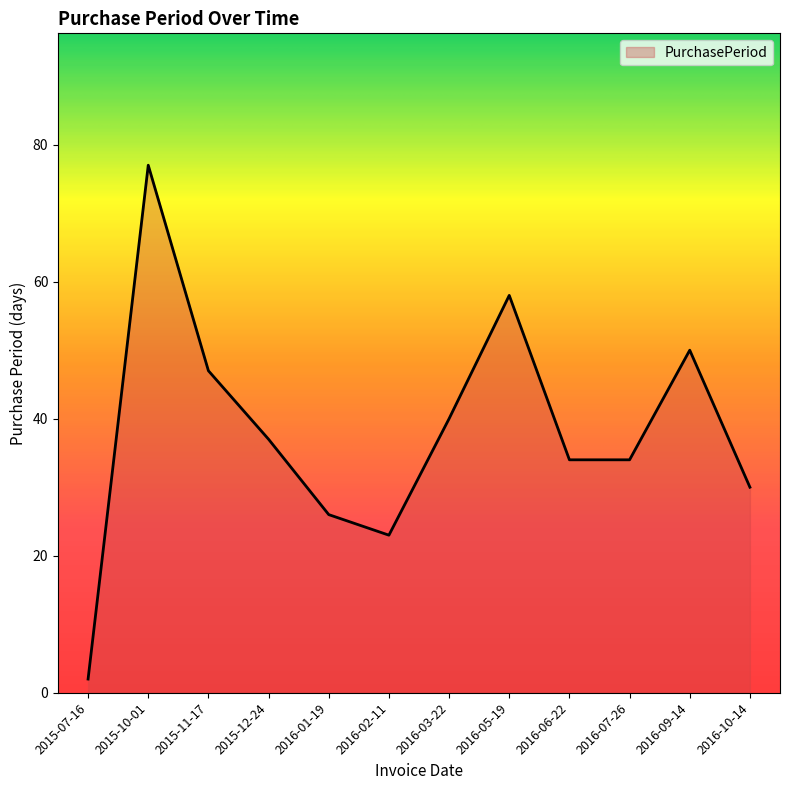

What is the change in value from 2015-11-17 to 2016-06-22?

-13